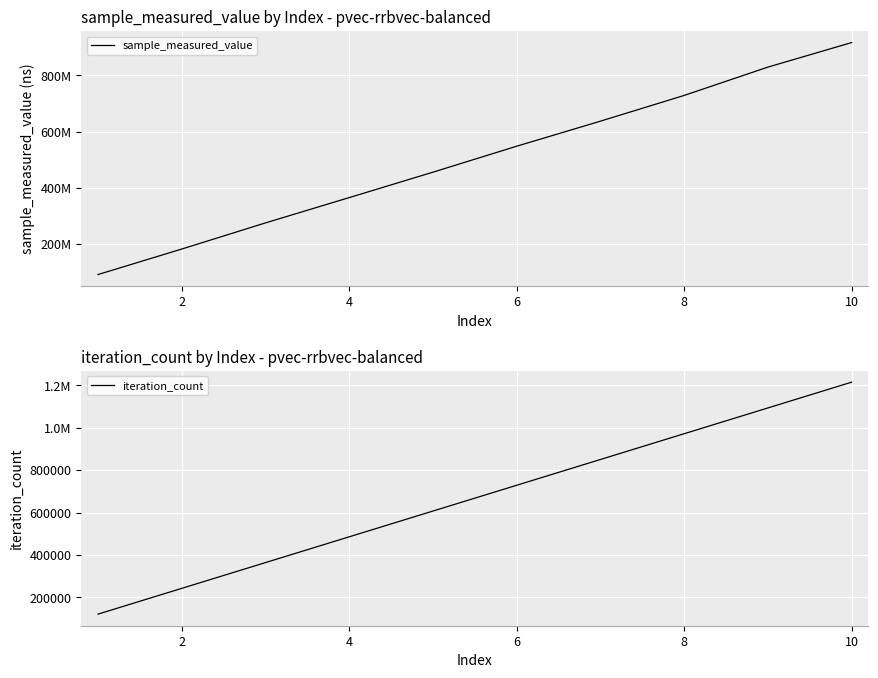

Is it true that sample_measured_value equals 306012548 at 8?

False